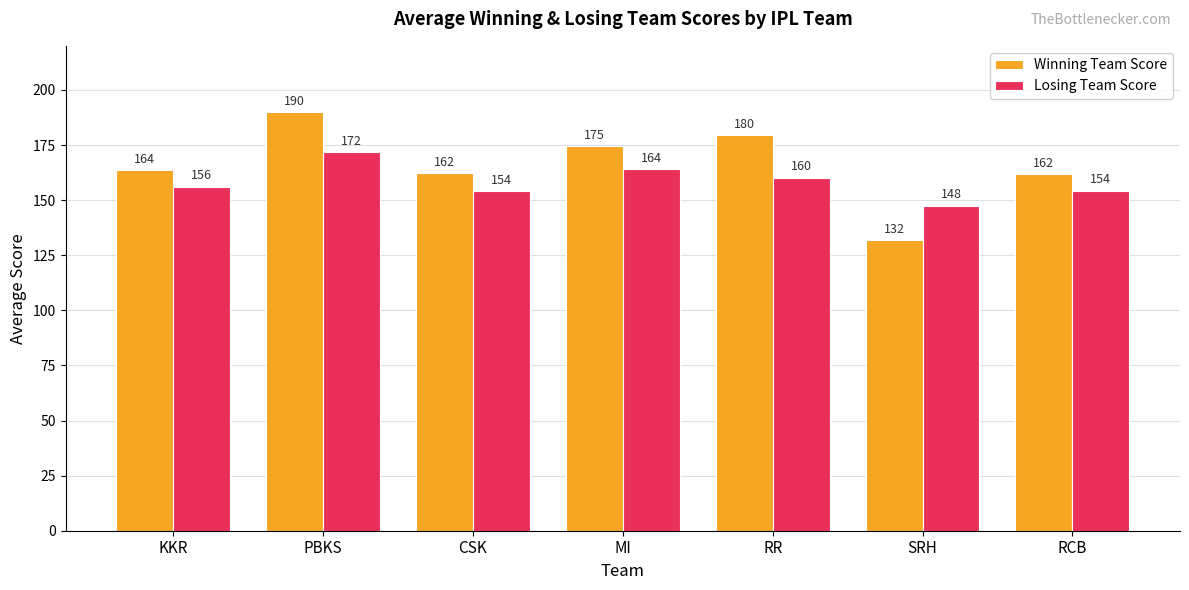

At which label does Losing Team Score reach its minimum?

SRH